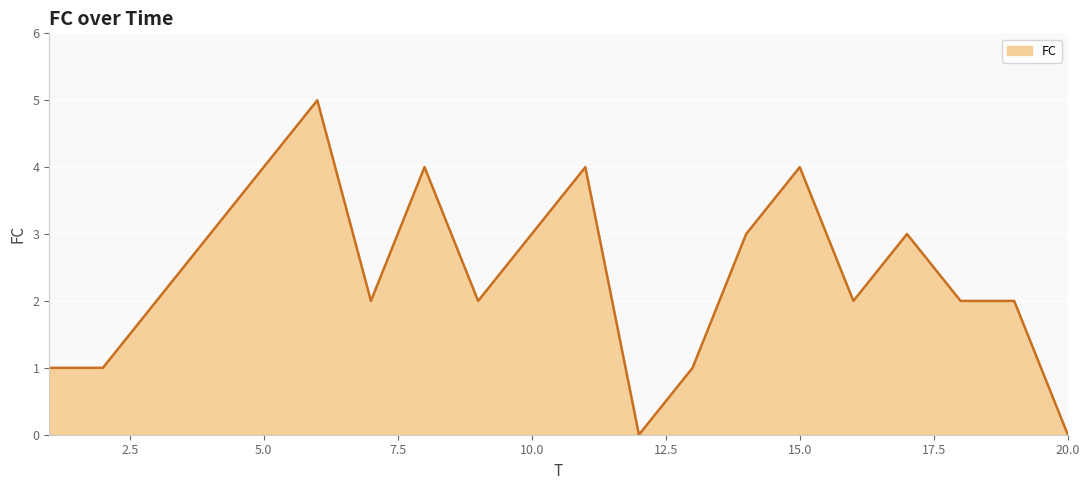

What is the greatest value displayed?

5